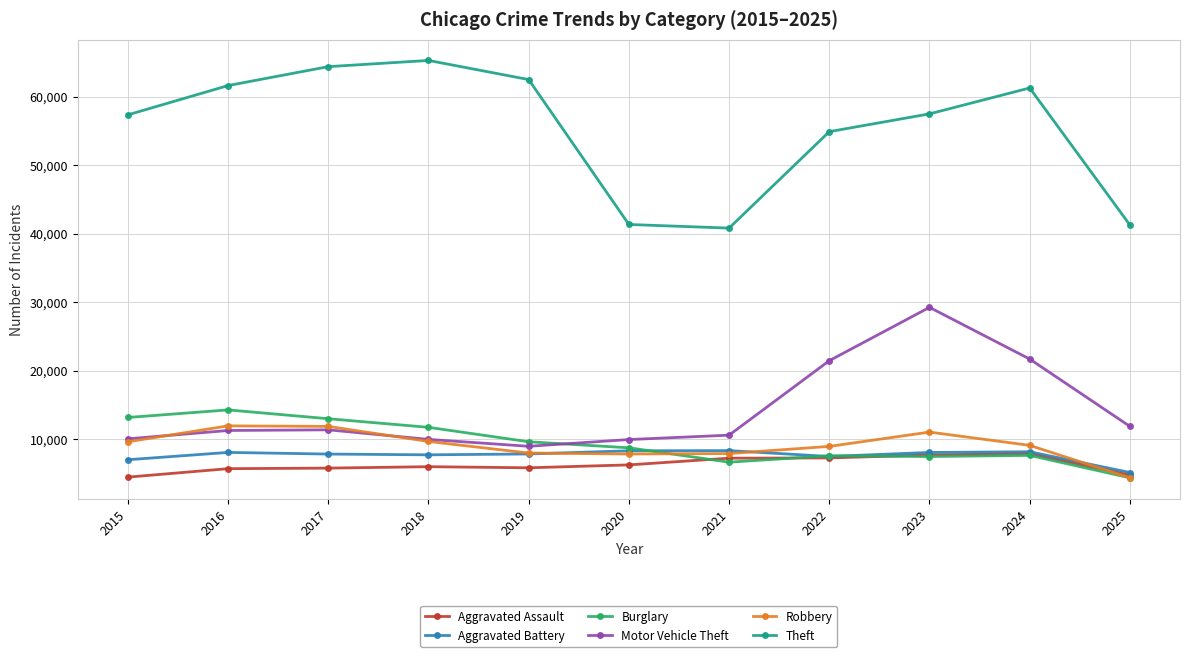

Between 2021 and 2024, which series saw the biggest shift?

Theft